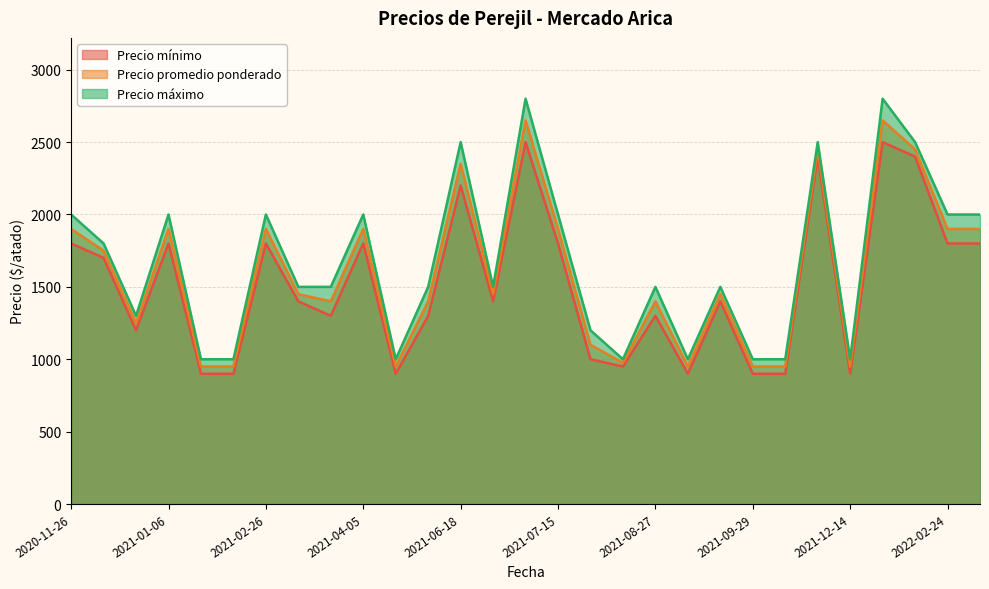

Which series has the widest spread of values?

Precio máximo